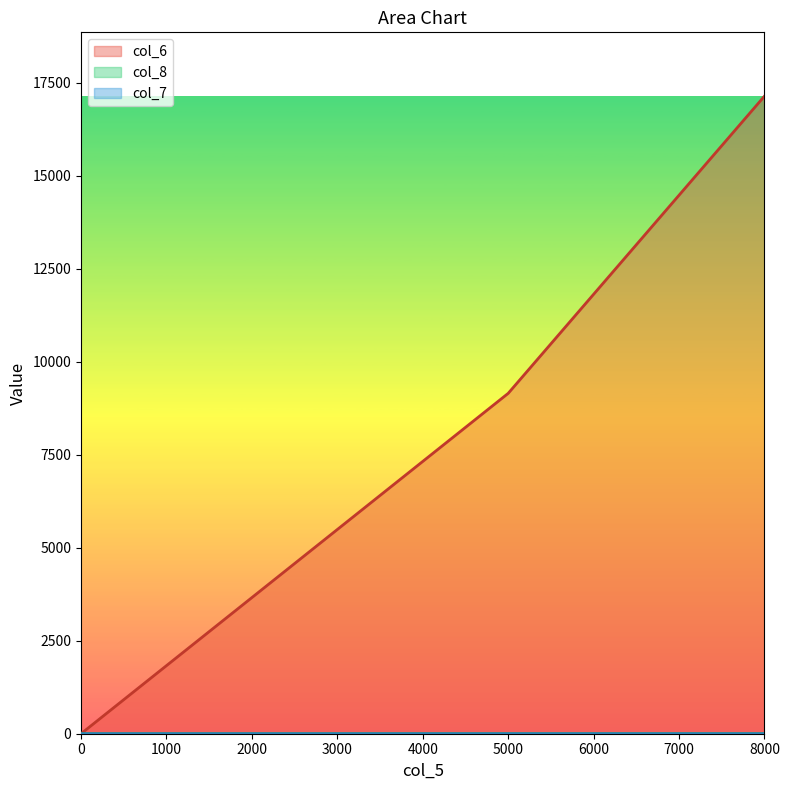

The col_6 series shows 0.0 at 0. True or false?

True